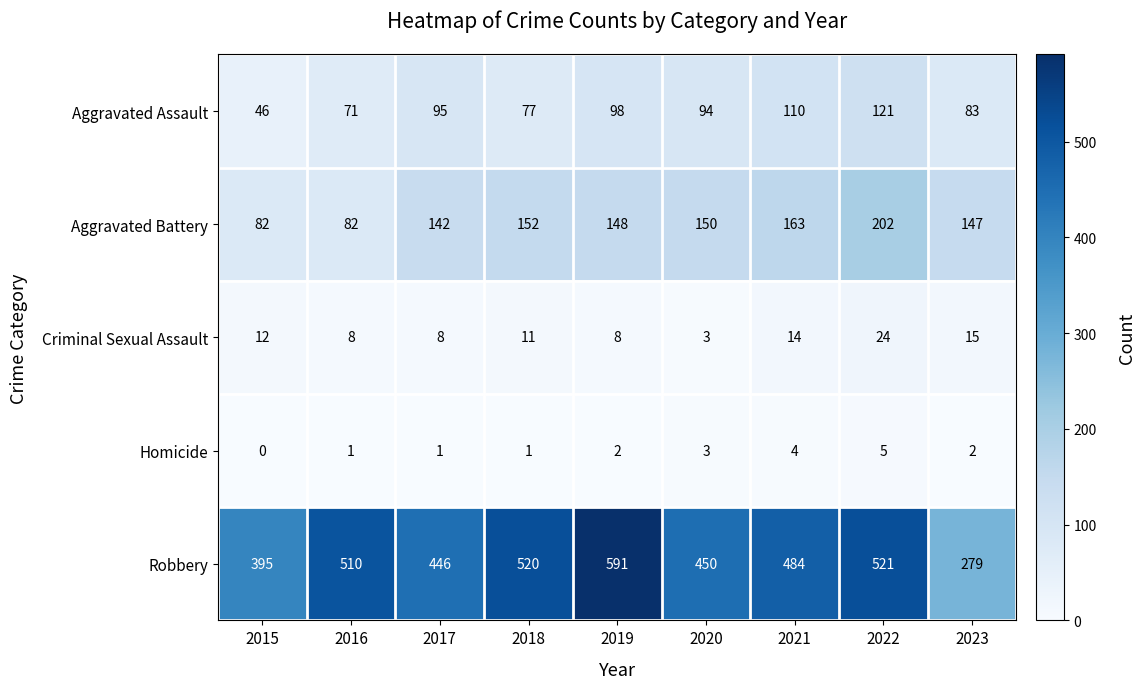

Where does the Aggravated Battery series first go above 148?

2018